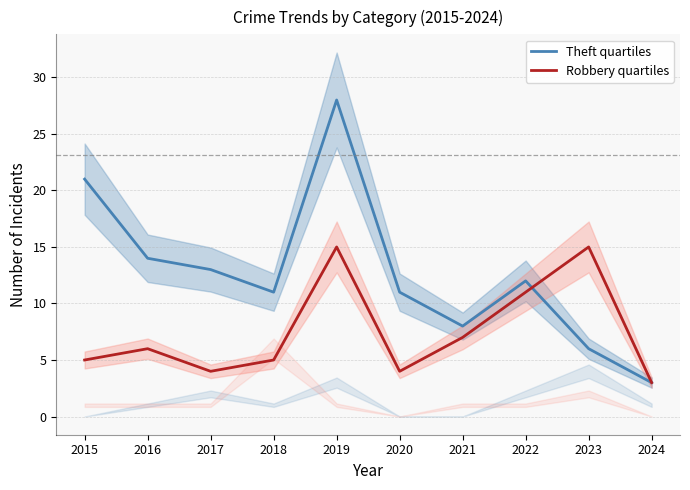

What is the difference between the highest and lowest values at 2017?

9